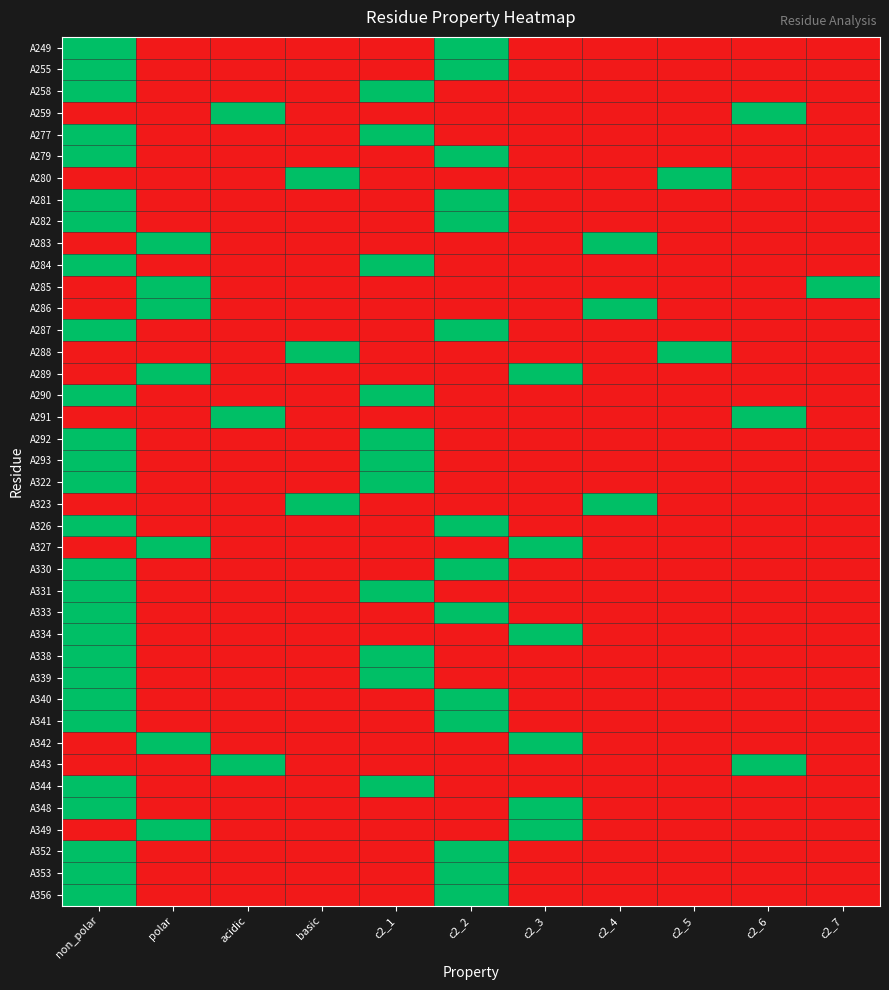

Reading left to right, what are all the values shown in this chart?

A249: non_polar=1	polar=0	acidic=0	basic=0	c2_1=0	c2_2=1	c2_3=0	c2_4=0	c2_5=0	c2_6=0	c2_7=0
A255: non_polar=1	polar=0	acidic=0	basic=0	c2_1=0	c2_2=1	c2_3=0	c2_4=0	c2_5=0	c2_6=0	c2_7=0
A258: non_polar=1	polar=0	acidic=0	basic=0	c2_1=1	c2_2=0	c2_3=0	c2_4=0	c2_5=0	c2_6=0	c2_7=0
A259: non_polar=0	polar=0	acidic=1	basic=0	c2_1=0	c2_2=0	c2_3=0	c2_4=0	c2_5=0	c2_6=1	c2_7=0
A277: non_polar=1	polar=0	acidic=0	basic=0	c2_1=1	c2_2=0	c2_3=0	c2_4=0	c2_5=0	c2_6=0	c2_7=0
A279: non_polar=1	polar=0	acidic=0	basic=0	c2_1=0	c2_2=1	c2_3=0	c2_4=0	c2_5=0	c2_6=0	c2_7=0
A280: non_polar=0	polar=0	acidic=0	basic=1	c2_1=0	c2_2=0	c2_3=0	c2_4=0	c2_5=1	c2_6=0	c2_7=0
A281: non_polar=1	polar=0	acidic=0	basic=0	c2_1=0	c2_2=1	c2_3=0	c2_4=0	c2_5=0	c2_6=0	c2_7=0
A282: non_polar=1	polar=0	acidic=0	basic=0	c2_1=0	c2_2=1	c2_3=0	c2_4=0	c2_5=0	c2_6=0	c2_7=0
A283: non_polar=0	polar=1	acidic=0	basic=0	c2_1=0	c2_2=0	c2_3=0	c2_4=1	c2_5=0	c2_6=0	c2_7=0
A284: non_polar=1	polar=0	acidic=0	basic=0	c2_1=1	c2_2=0	c2_3=0	c2_4=0	c2_5=0	c2_6=0	c2_7=0
A285: non_polar=0	polar=1	acidic=0	basic=0	c2_1=0	c2_2=0	c2_3=0	c2_4=0	c2_5=0	c2_6=0	c2_7=1
A286: non_polar=0	polar=1	acidic=0	basic=0	c2_1=0	c2_2=0	c2_3=0	c2_4=1	c2_5=0	c2_6=0	c2_7=0
A287: non_polar=1	polar=0	acidic=0	basic=0	c2_1=0	c2_2=1	c2_3=0	c2_4=0	c2_5=0	c2_6=0	c2_7=0
A288: non_polar=0	polar=0	acidic=0	basic=1	c2_1=0	c2_2=0	c2_3=0	c2_4=0	c2_5=1	c2_6=0	c2_7=0
A289: non_polar=0	polar=1	acidic=0	basic=0	c2_1=0	c2_2=0	c2_3=1	c2_4=0	c2_5=0	c2_6=0	c2_7=0
A290: non_polar=1	polar=0	acidic=0	basic=0	c2_1=1	c2_2=0	c2_3=0	c2_4=0	c2_5=0	c2_6=0	c2_7=0
A291: non_polar=0	polar=0	acidic=1	basic=0	c2_1=0	c2_2=0	c2_3=0	c2_4=0	c2_5=0	c2_6=1	c2_7=0
A292: non_polar=1	polar=0	acidic=0	basic=0	c2_1=1	c2_2=0	c2_3=0	c2_4=0	c2_5=0	c2_6=0	c2_7=0
A293: non_polar=1	polar=0	acidic=0	basic=0	c2_1=1	c2_2=0	c2_3=0	c2_4=0	c2_5=0	c2_6=0	c2_7=0
A322: non_polar=1	polar=0	acidic=0	basic=0	c2_1=1	c2_2=0	c2_3=0	c2_4=0	c2_5=0	c2_6=0	c2_7=0
A323: non_polar=0	polar=0	acidic=0	basic=1	c2_1=0	c2_2=0	c2_3=0	c2_4=1	c2_5=0	c2_6=0	c2_7=0
A326: non_polar=1	polar=0	acidic=0	basic=0	c2_1=0	c2_2=1	c2_3=0	c2_4=0	c2_5=0	c2_6=0	c2_7=0
A327: non_polar=0	polar=1	acidic=0	basic=0	c2_1=0	c2_2=0	c2_3=1	c2_4=0	c2_5=0	c2_6=0	c2_7=0
A330: non_polar=1	polar=0	acidic=0	basic=0	c2_1=0	c2_2=1	c2_3=0	c2_4=0	c2_5=0	c2_6=0	c2_7=0
A331: non_polar=1	polar=0	acidic=0	basic=0	c2_1=1	c2_2=0	c2_3=0	c2_4=0	c2_5=0	c2_6=0	c2_7=0
A333: non_polar=1	polar=0	acidic=0	basic=0	c2_1=0	c2_2=1	c2_3=0	c2_4=0	c2_5=0	c2_6=0	c2_7=0
A334: non_polar=1	polar=0	acidic=0	basic=0	c2_1=0	c2_2=0	c2_3=1	c2_4=0	c2_5=0	c2_6=0	c2_7=0
A338: non_polar=1	polar=0	acidic=0	basic=0	c2_1=1	c2_2=0	c2_3=0	c2_4=0	c2_5=0	c2_6=0	c2_7=0
A339: non_polar=1	polar=0	acidic=0	basic=0	c2_1=1	c2_2=0	c2_3=0	c2_4=0	c2_5=0	c2_6=0	c2_7=0
A340: non_polar=1	polar=0	acidic=0	basic=0	c2_1=0	c2_2=1	c2_3=0	c2_4=0	c2_5=0	c2_6=0	c2_7=0
A341: non_polar=1	polar=0	acidic=0	basic=0	c2_1=0	c2_2=1	c2_3=0	c2_4=0	c2_5=0	c2_6=0	c2_7=0
A342: non_polar=0	polar=1	acidic=0	basic=0	c2_1=0	c2_2=0	c2_3=1	c2_4=0	c2_5=0	c2_6=0	c2_7=0
A343: non_polar=0	polar=0	acidic=1	basic=0	c2_1=0	c2_2=0	c2_3=0	c2_4=0	c2_5=0	c2_6=1	c2_7=0
A344: non_polar=1	polar=0	acidic=0	basic=0	c2_1=1	c2_2=0	c2_3=0	c2_4=0	c2_5=0	c2_6=0	c2_7=0
A348: non_polar=1	polar=0	acidic=0	basic=0	c2_1=0	c2_2=0	c2_3=1	c2_4=0	c2_5=0	c2_6=0	c2_7=0
A349: non_polar=0	polar=1	acidic=0	basic=0	c2_1=0	c2_2=0	c2_3=1	c2_4=0	c2_5=0	c2_6=0	c2_7=0
A352: non_polar=1	polar=0	acidic=0	basic=0	c2_1=0	c2_2=1	c2_3=0	c2_4=0	c2_5=0	c2_6=0	c2_7=0
A353: non_polar=1	polar=0	acidic=0	basic=0	c2_1=0	c2_2=1	c2_3=0	c2_4=0	c2_5=0	c2_6=0	c2_7=0
A356: non_polar=1	polar=0	acidic=0	basic=0	c2_1=0	c2_2=1	c2_3=0	c2_4=0	c2_5=0	c2_6=0	c2_7=0